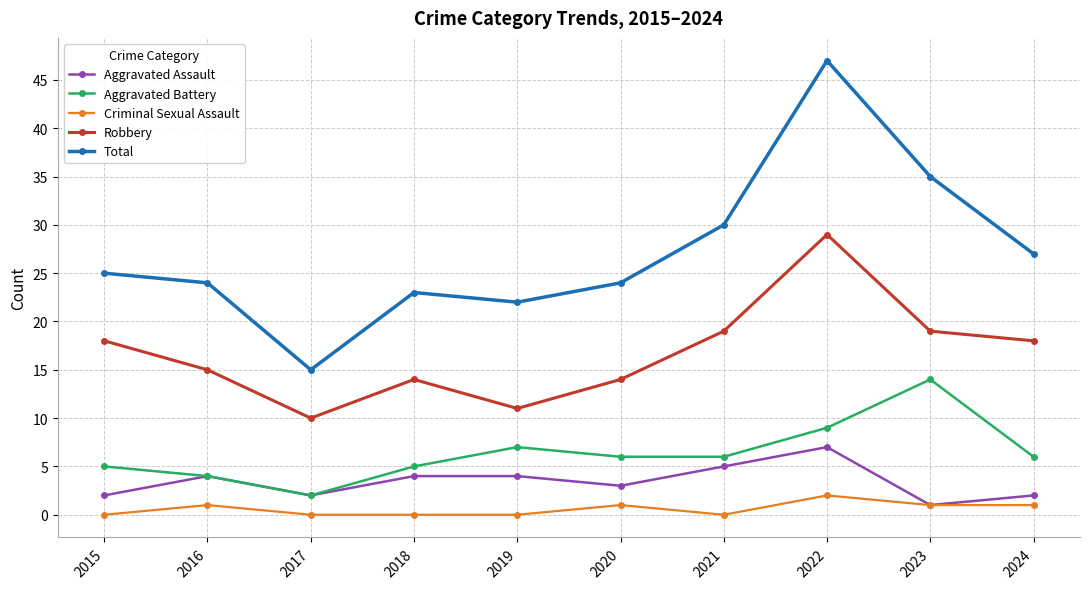

At which category does Aggravated Assault reach its first local valley?

2017